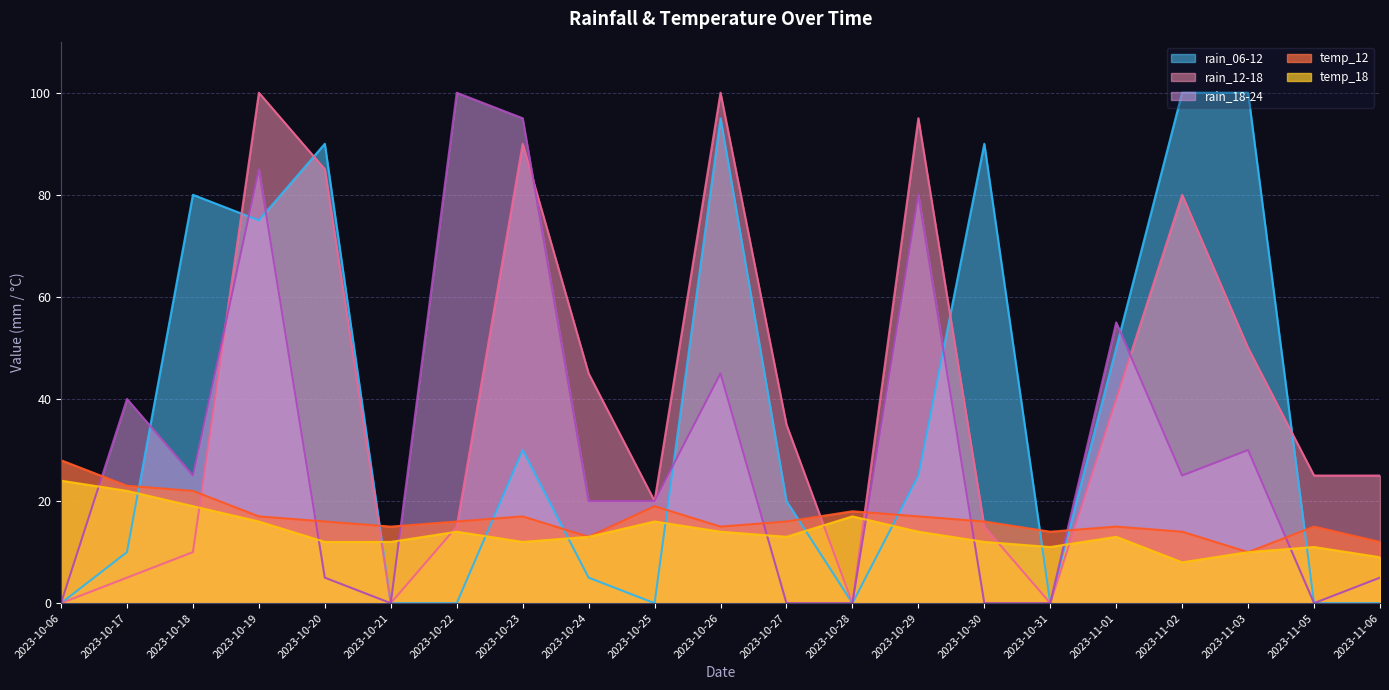

The value of temp_12 at 2023-10-26 is 20. True or false?

False